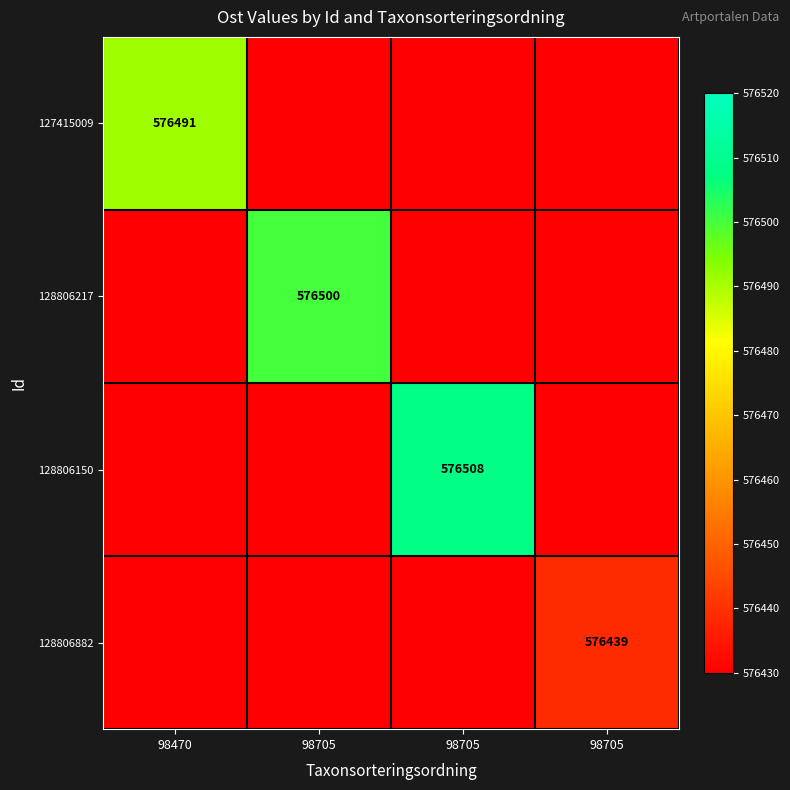

What is the difference between the maximum and minimum values in the 128806150 series?

169